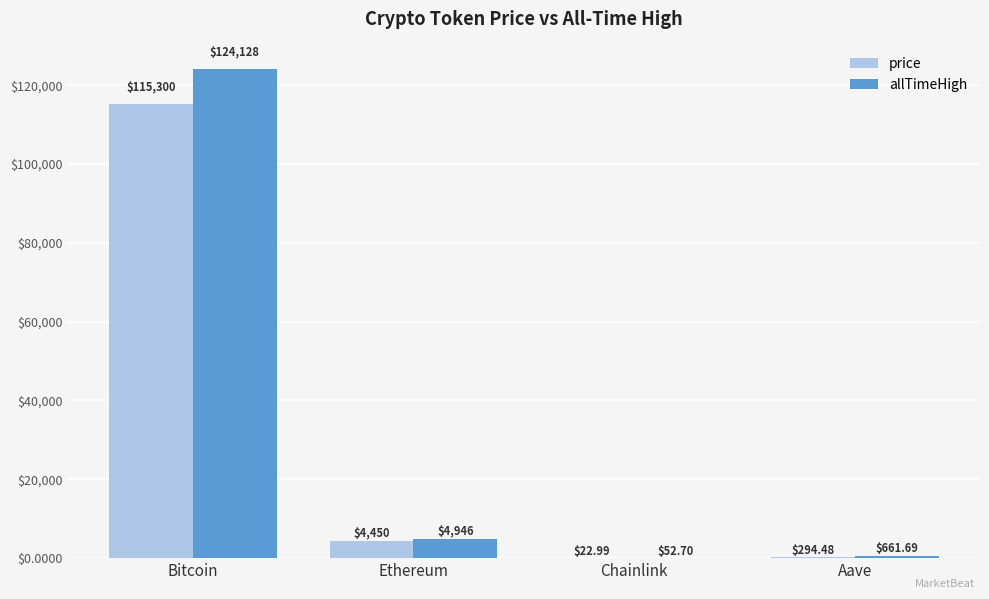

Are the bars grouped side by side (vs. stacked)?

Yes